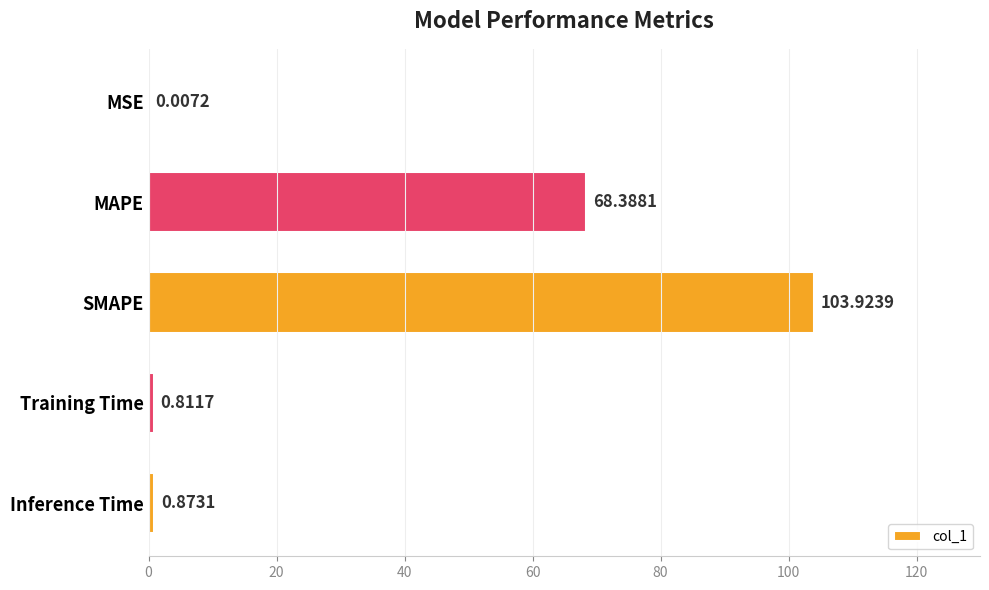

What is the sum of all values?

174.0